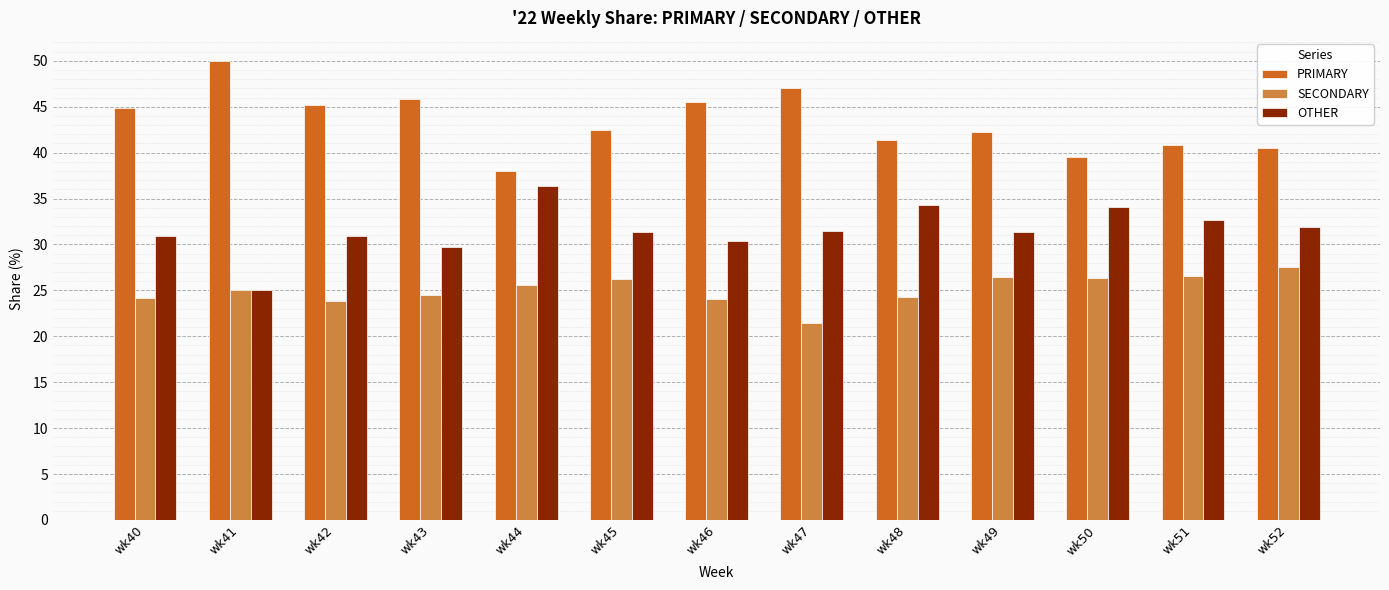

True or false: OTHER has a value of 32.7 at wk51.

True